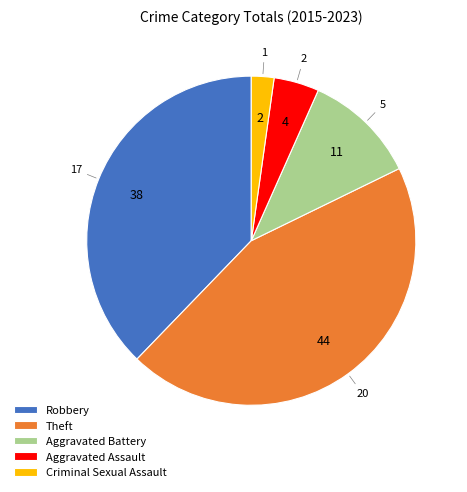

Approximately how many times larger is the value at Aggravated Battery compared to Criminal Sexual Assault?

5.0